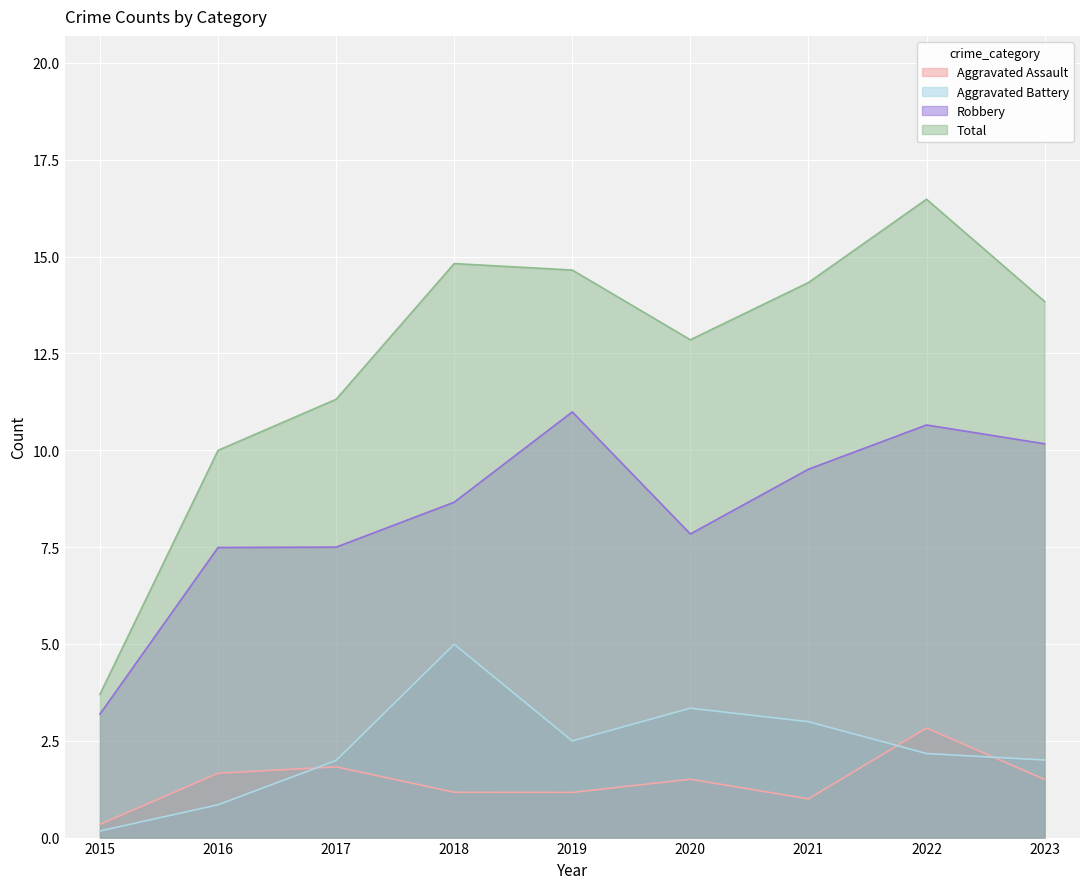

Which category has the highest value in the Total series?

2022